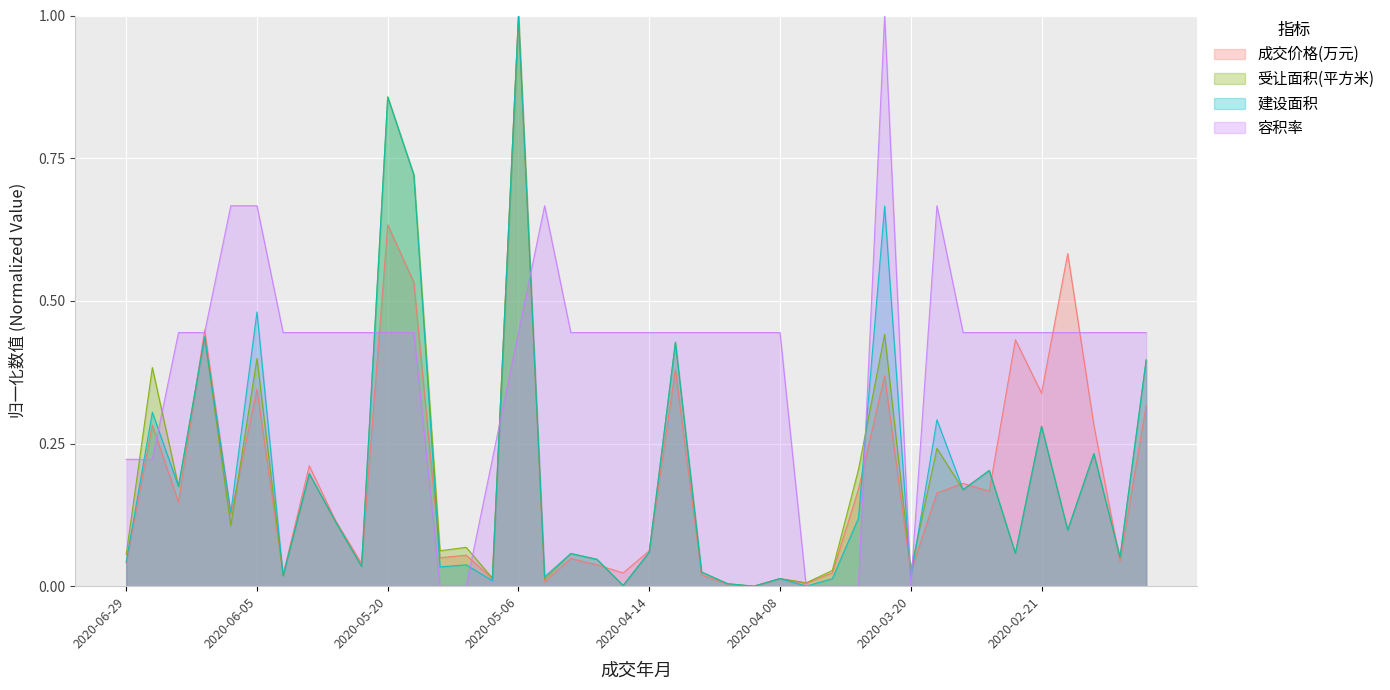

At which category is the sum across all series the highest?

2020-05-06